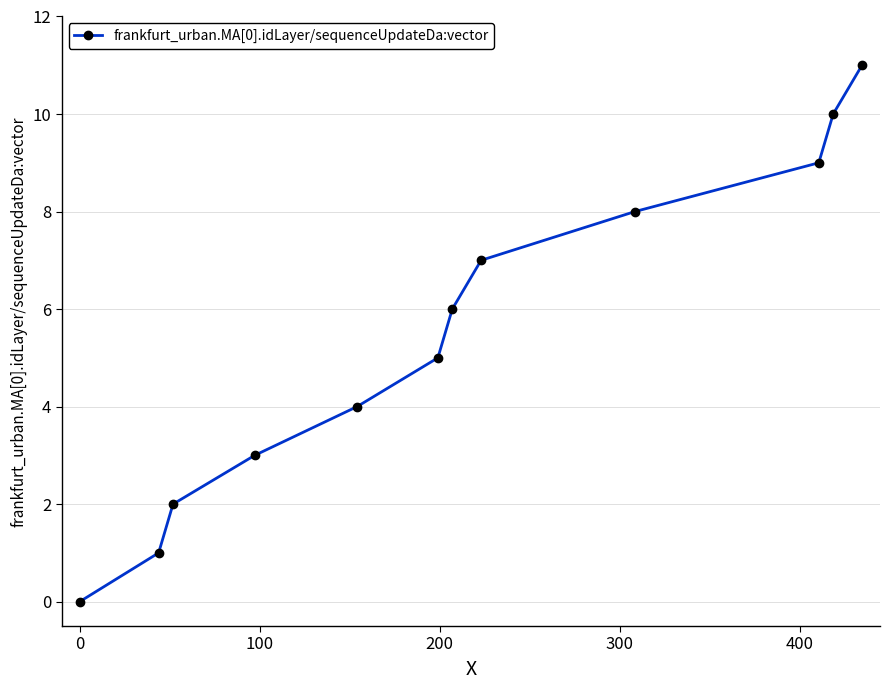

What is the maximum value shown in the chart?

11